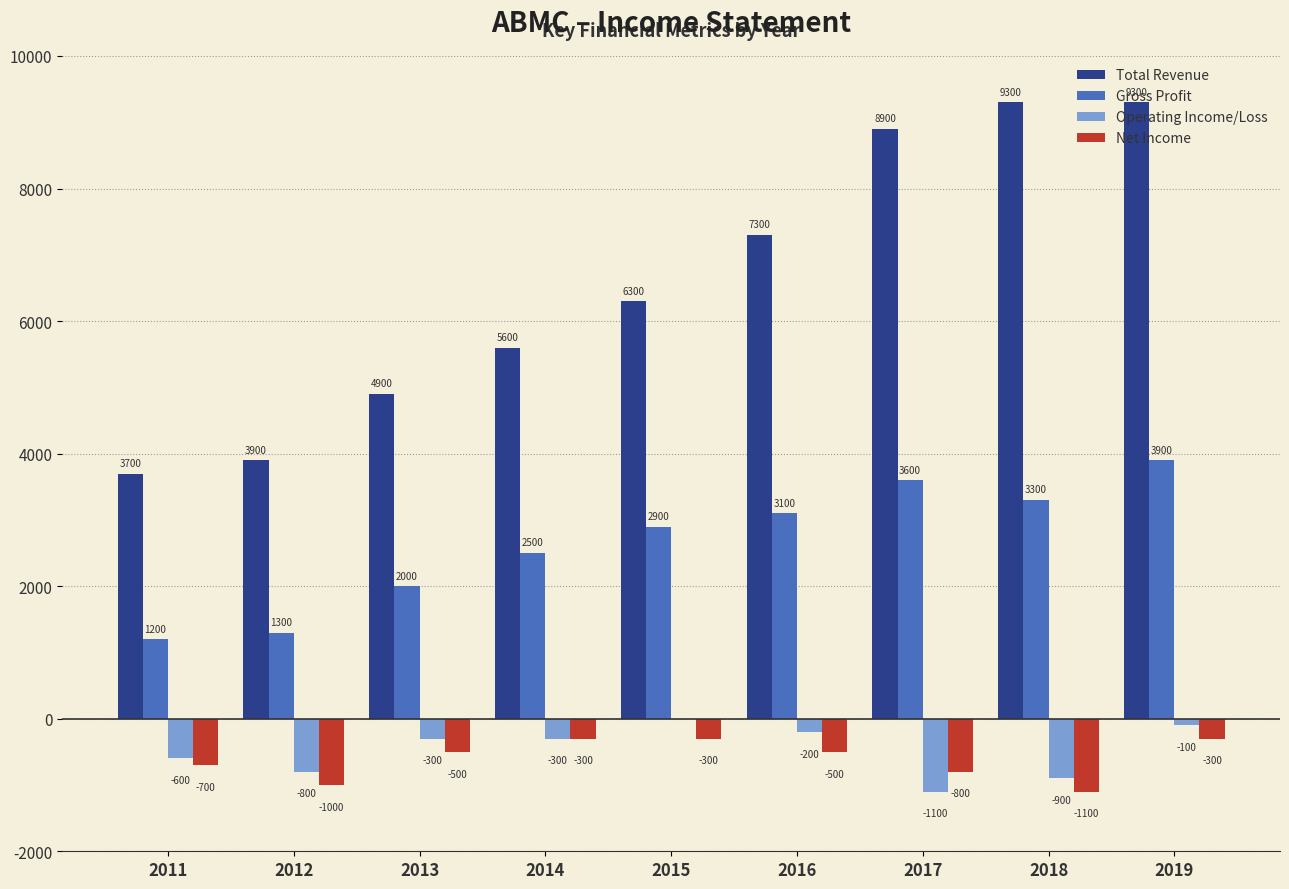

Does the chart contain stacked bars?

No